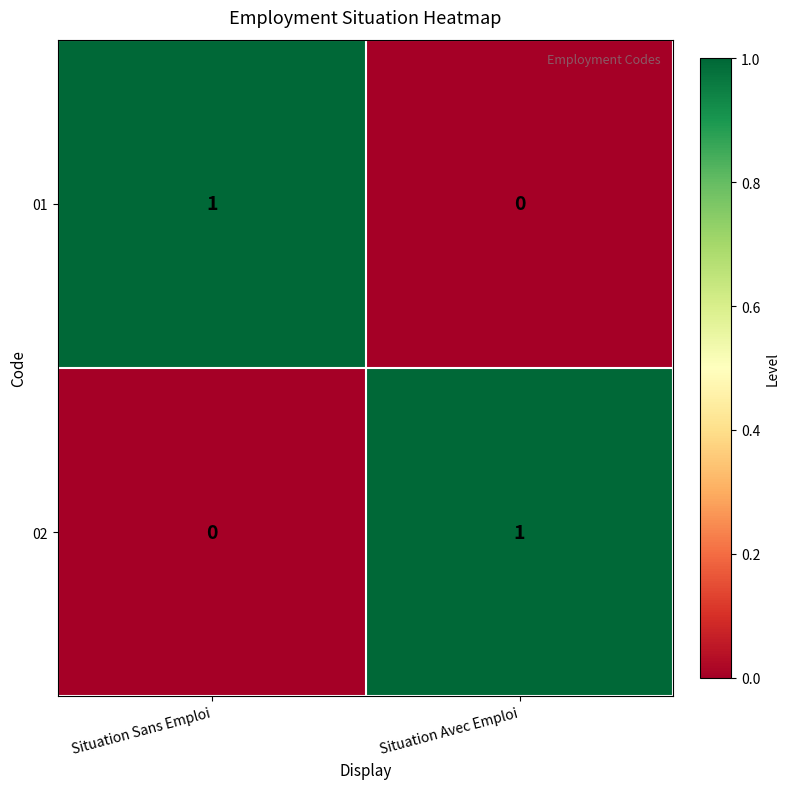

What is the difference between the highest and lowest values at Situation Avec Emploi?

1